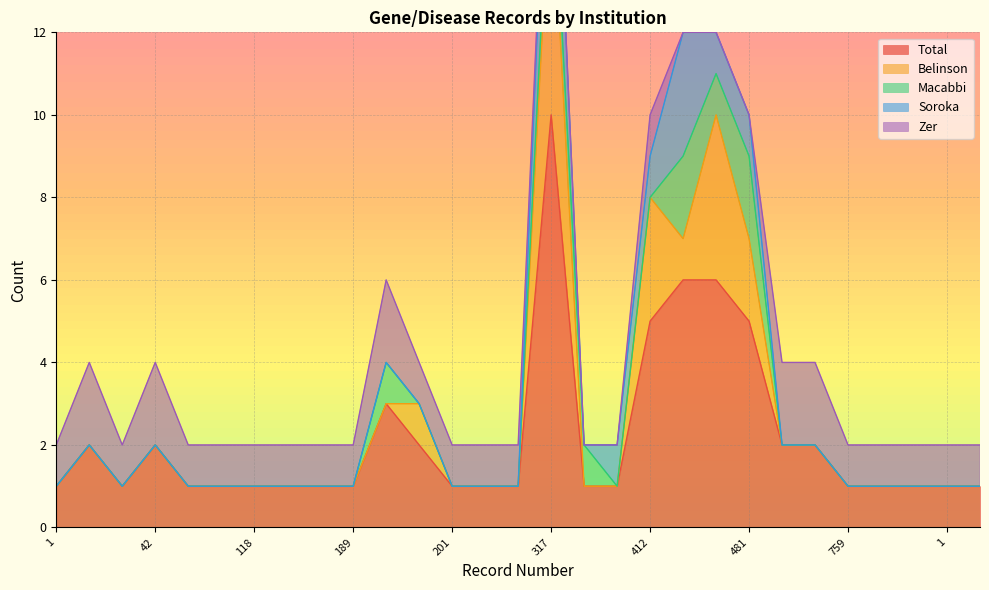

The Total series shows 8 at 412. True or false?

False